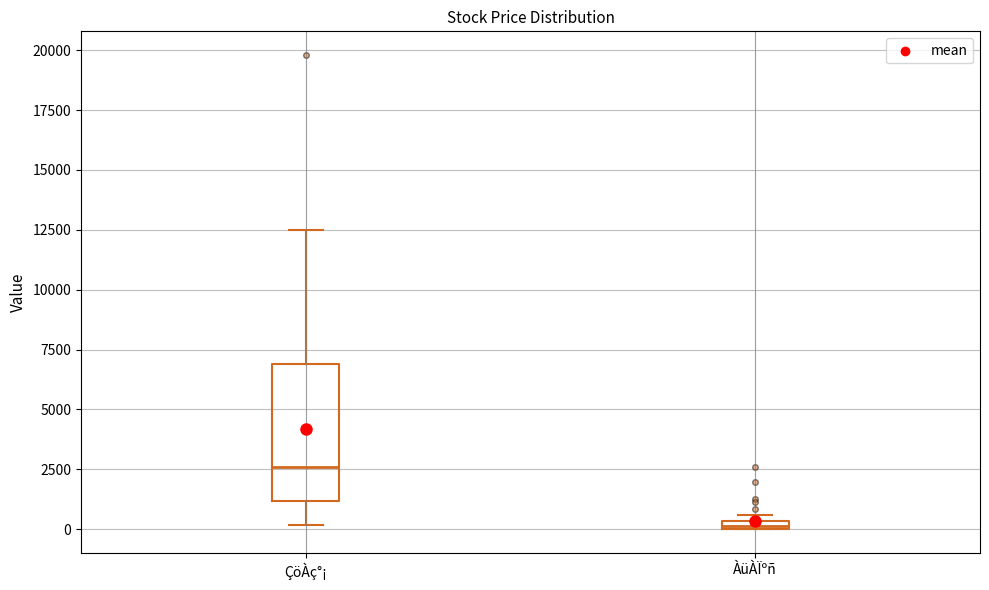

Which box's median line is the highest?

ÇöÀç°¡